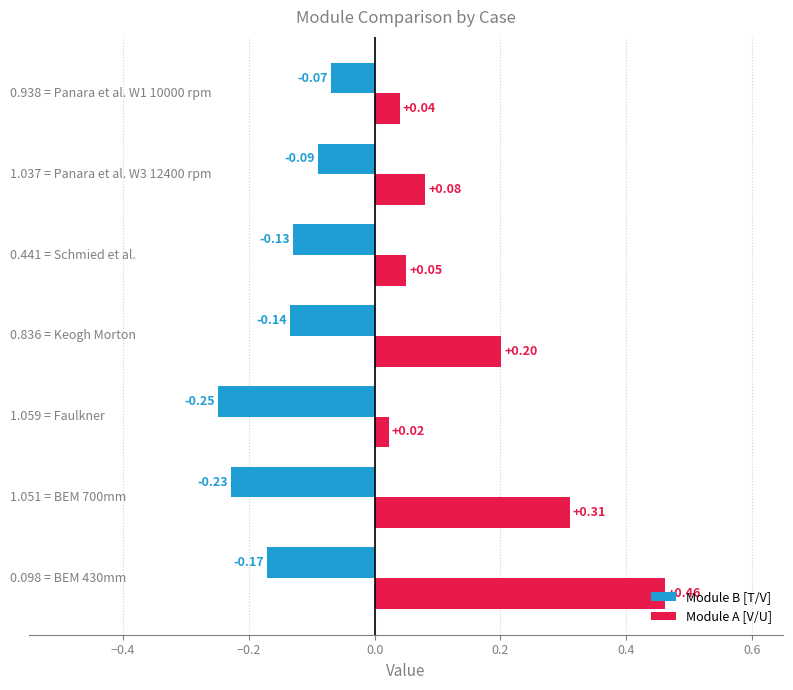

Which series has the widest spread of values?

Module A [V/U]